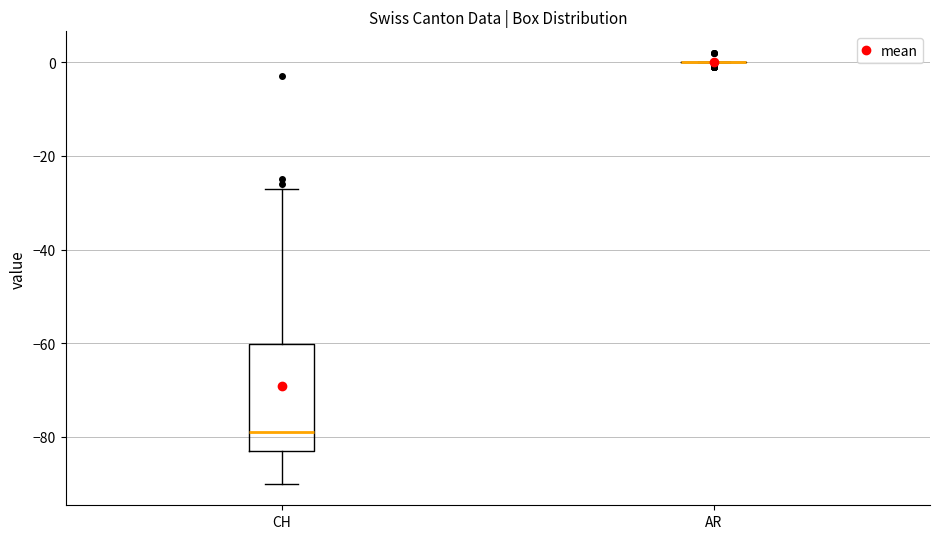

Reading left to right, read every box against the y-axis: the position of its median line, the range the box covers, and the ends of its whiskers. The values are not printed on the chart, so give them approximately, as read against the axis.

CH: median -78, box -82 to -60, whiskers -90 to -26
AR: box collapsed to a line at 0, whiskers 0 to 0